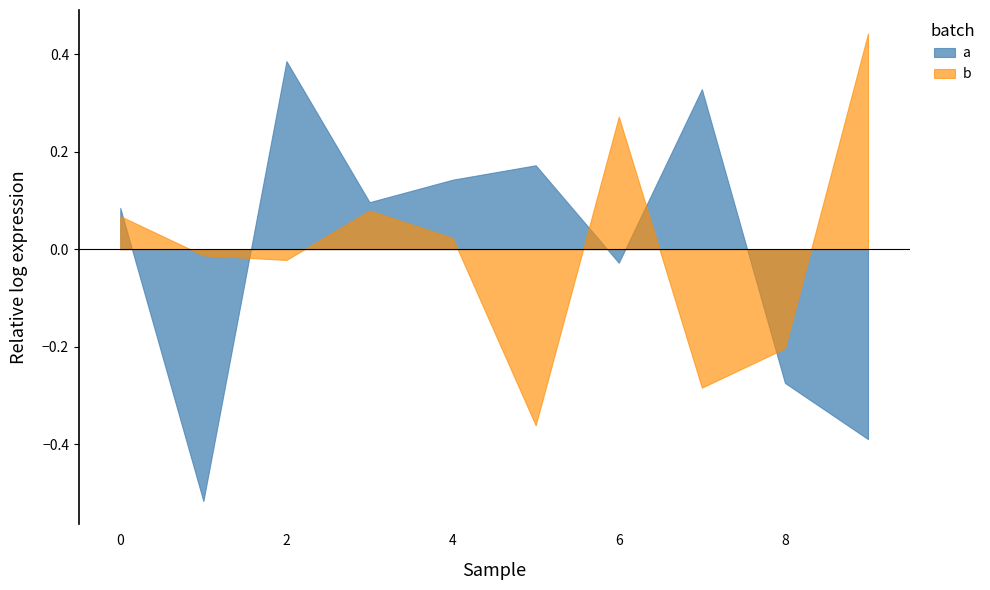

True or false: b and a cross at least once.

True